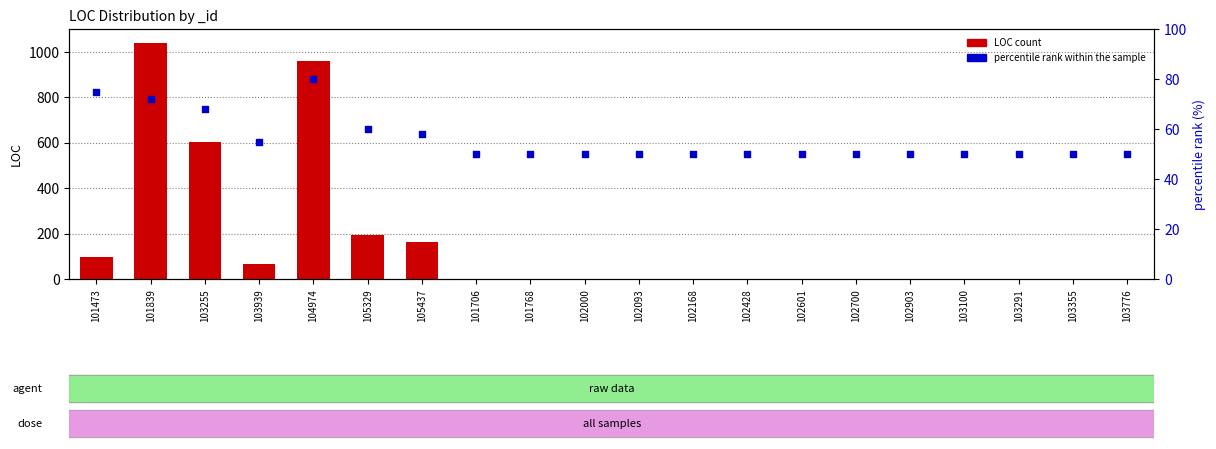

Which series reaches the minimum Y coordinate?

LOC count